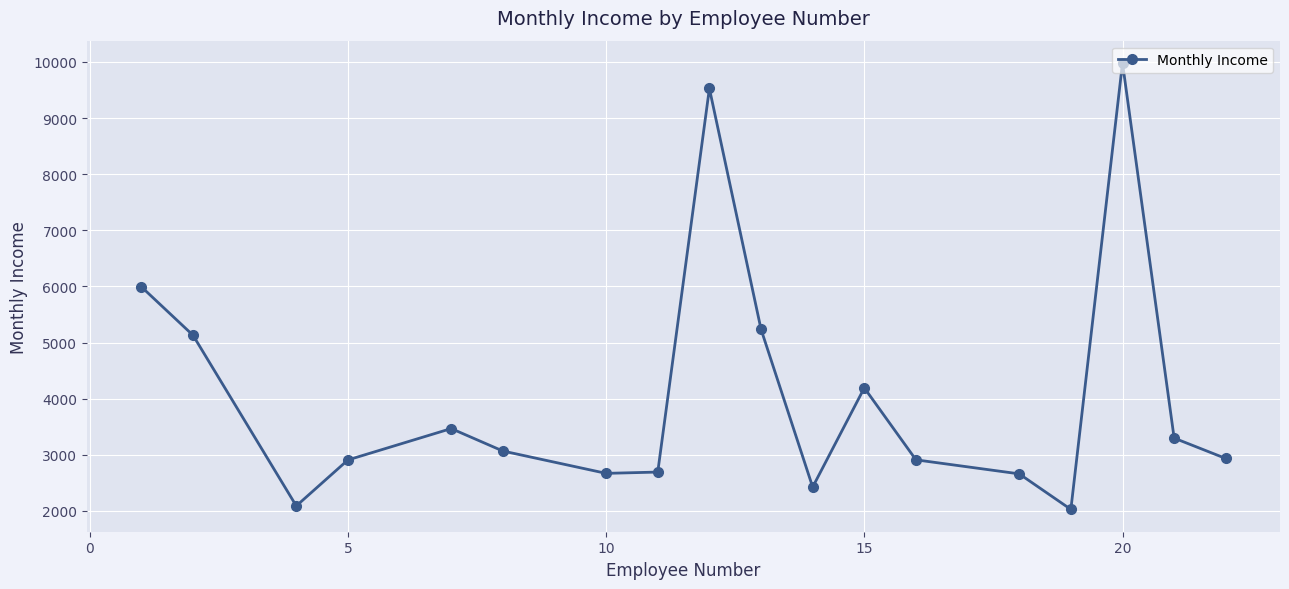

Does the chart have visible grid lines?

Yes